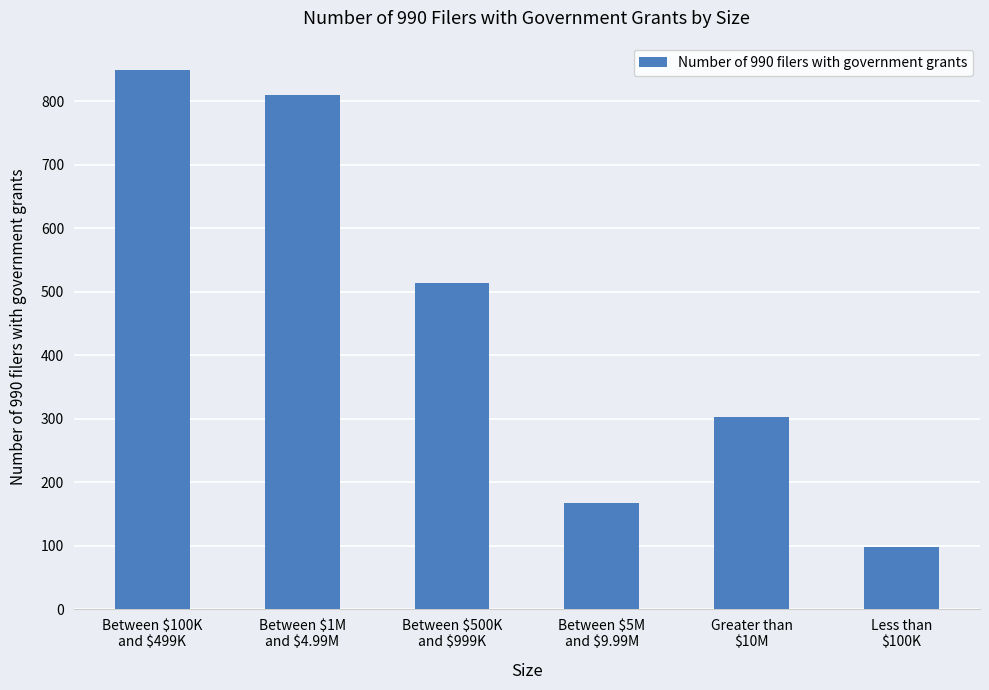

What position from the right is Between $100K
and $499K?

6